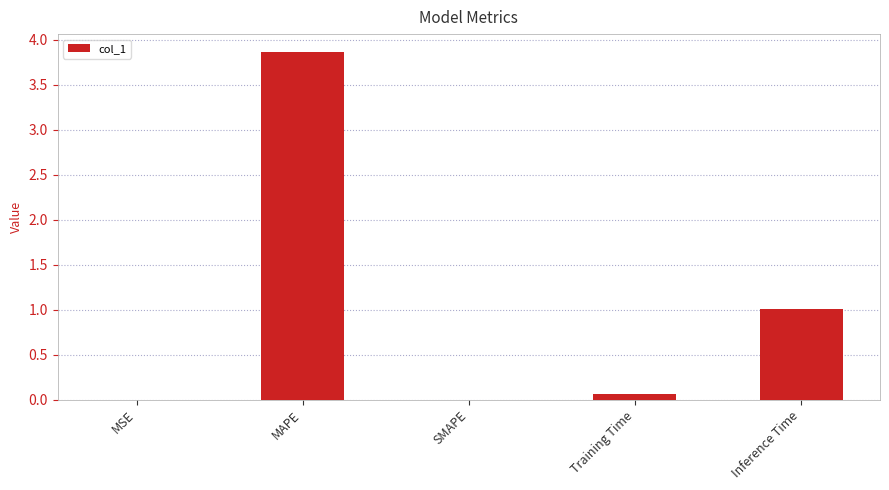

Which category has the highest value across all series?

MAPE